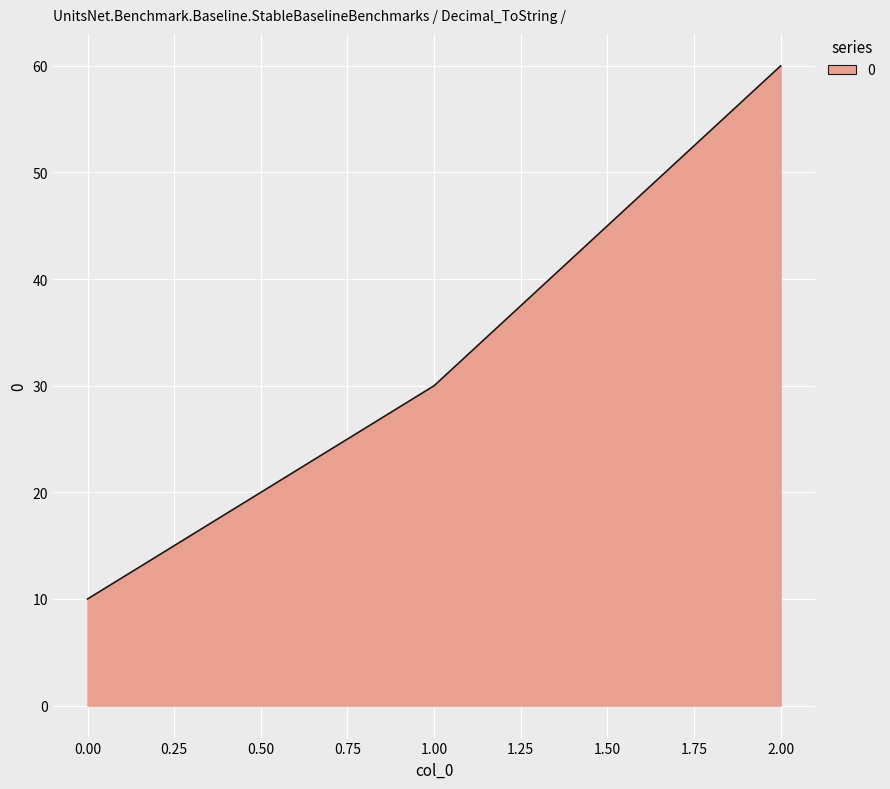

What is the minimum value shown in the chart?

10